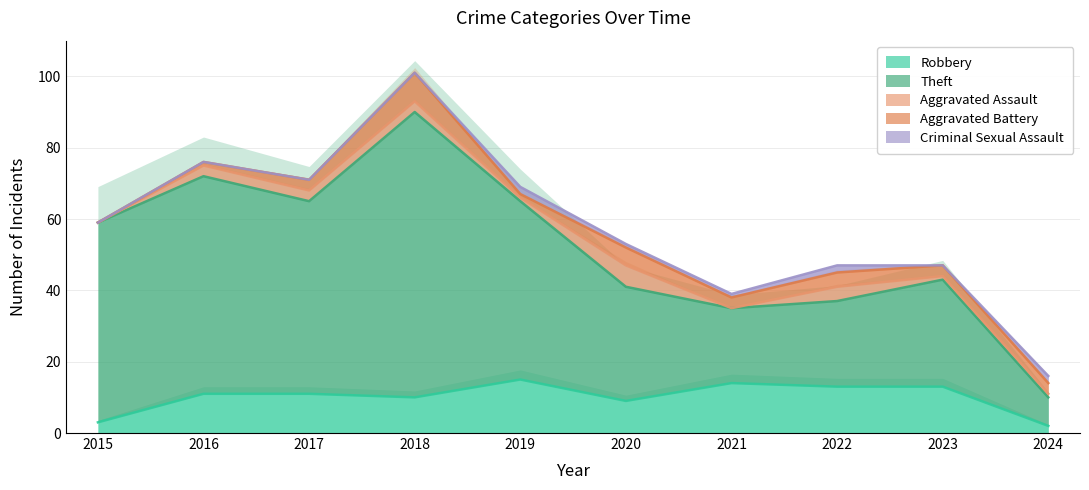

Reading right to left, transcribe all the data shown in this chart.

Robbery: 2024=2	2023=13	2022=13	2021=14	2020=9	2019=15	2018=10	2017=11	2016=11	2015=3
Theft: 2024=8	2023=30	2022=24	2021=21	2020=32	2019=50	2018=80	2017=54	2016=61	2015=56
Aggravated Assault: 2024=1	2023=1	2022=4	2021=0	2020=6	2019=1	2018=3	2017=3	2016=3	2015=0
Aggravated Battery: 2024=3	2023=3	2022=4	2021=3	2020=5	2019=1	2018=8	2017=3	2016=1	2015=0
Criminal Sexual Assault: 2024=2	2023=0	2022=2	2021=1	2020=1	2019=2	2018=0	2017=0	2016=0	2015=0